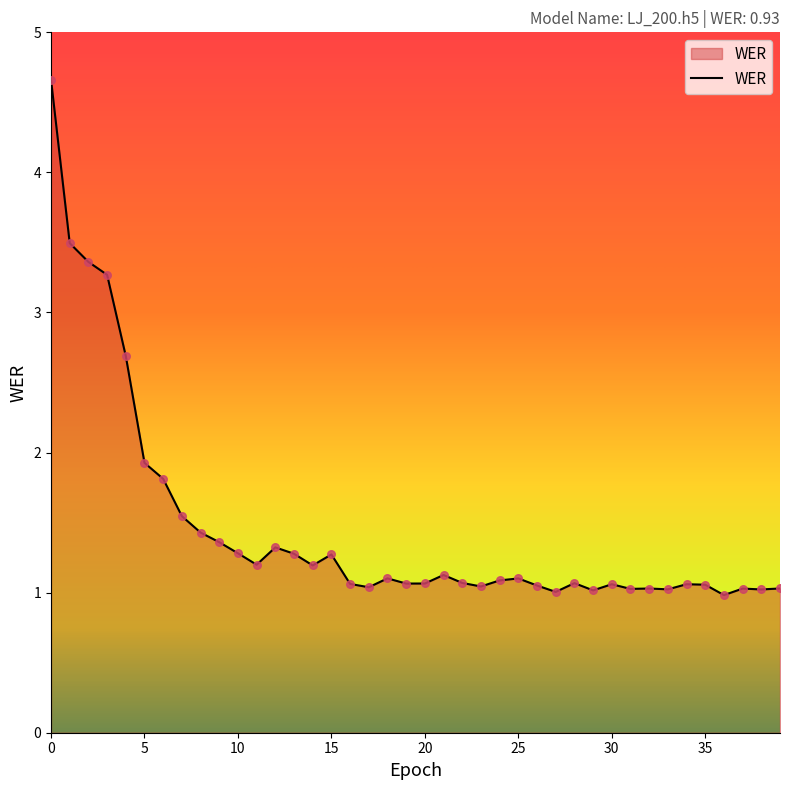

What is the difference between the maximum and minimum values?

3.7